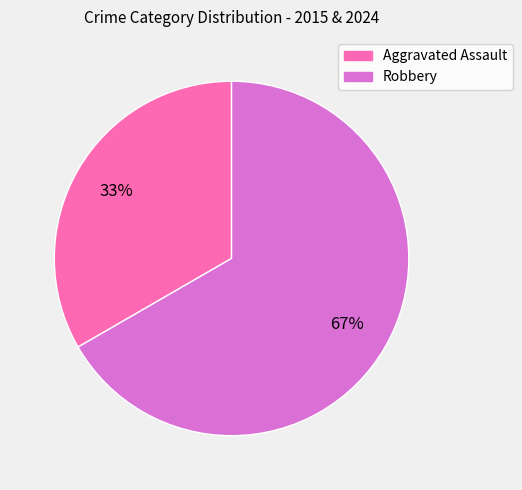

Do Robbery and Aggravated Assault together represent more than half of the pie?

Yes